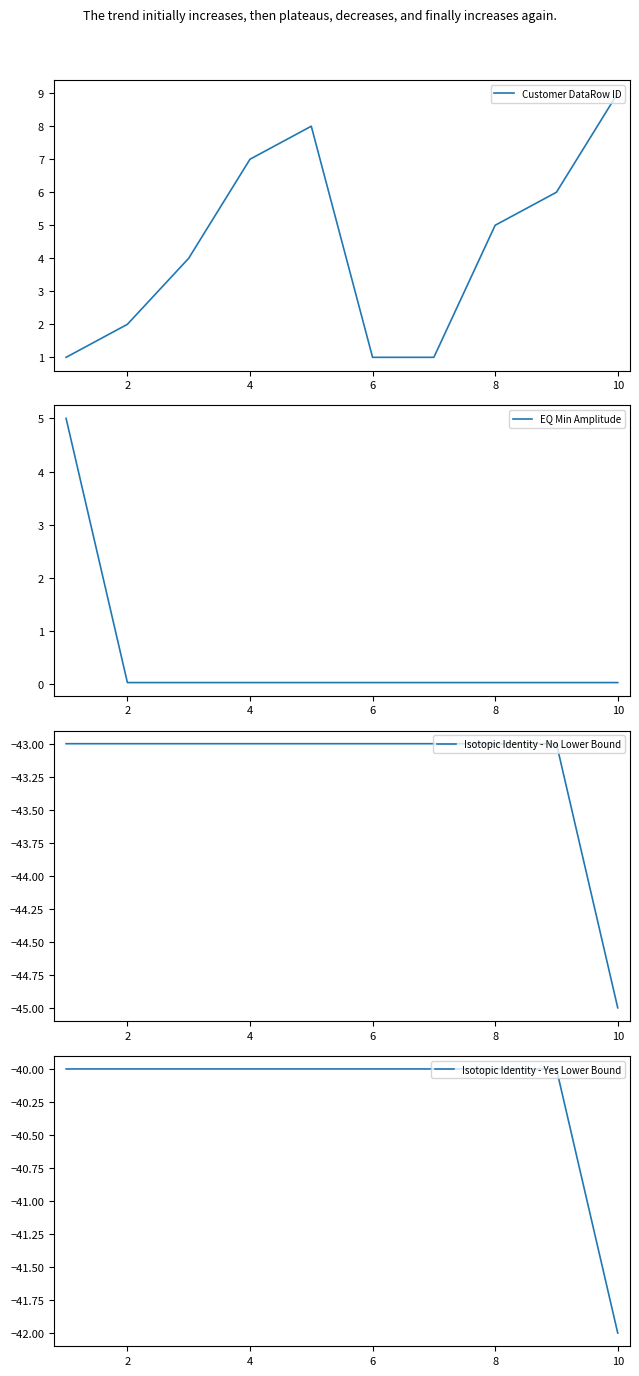

Reading right to left, what are all the values shown in this chart?

Customer DataRow ID: 9.0	6.0	5.0	1.0	1.0	8.0	7.0	4.0	2.0	1.0
EQ Min Amplitude: 0.0	0.0	0.0	0.0	0.0	0.0	0.0	0.0	0.0	5.0
Isotopic Identity - No Lower Bound: -45.0	-43.0	-43.0	-43.0	-43.0	-43.0	-43.0	-43.0	-43.0	-43.0
Isotopic Identity - Yes Lower Bound: -42.0	-40.0	-40.0	-40.0	-40.0	-40.0	-40.0	-40.0	-40.0	-40.0